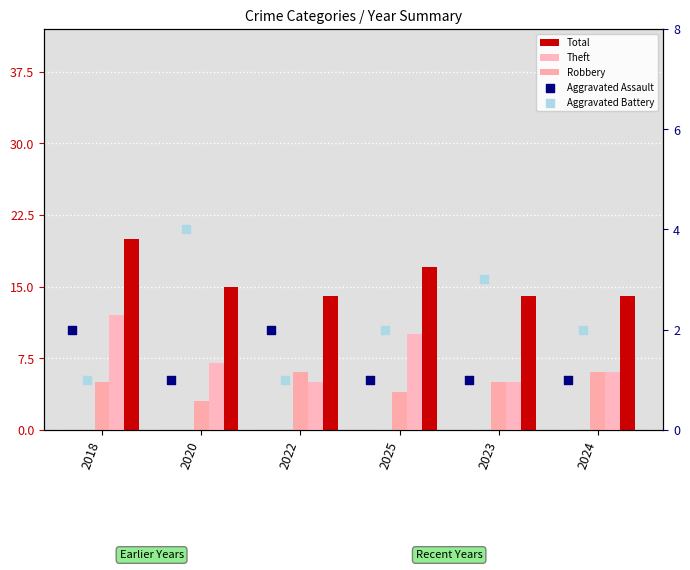

Is the value of Aggravated Assault at 2025 greater than the value of Theft at 2024?

No